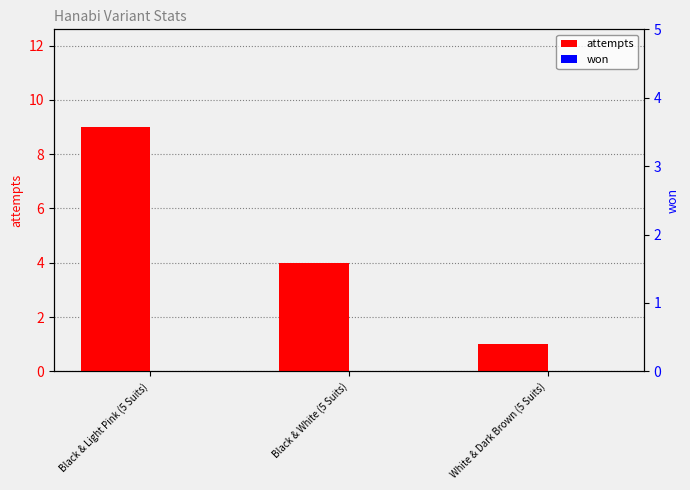

At how many categories does at least one series exceed 0?

3